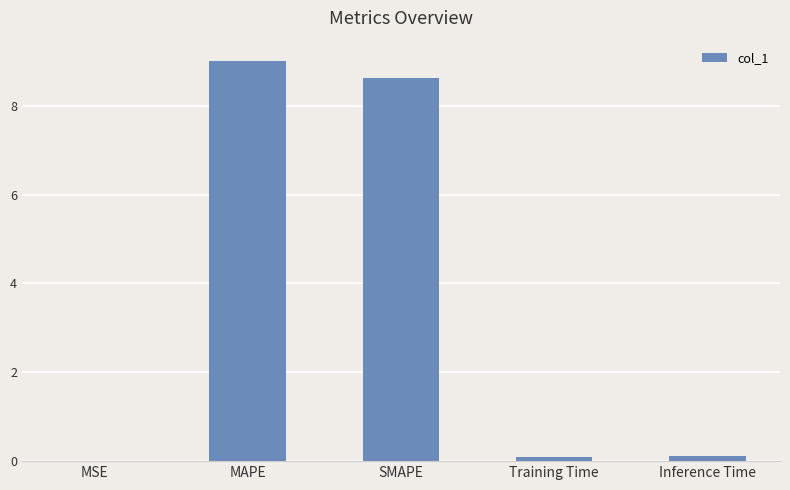

What is the sum of all values?

17.9